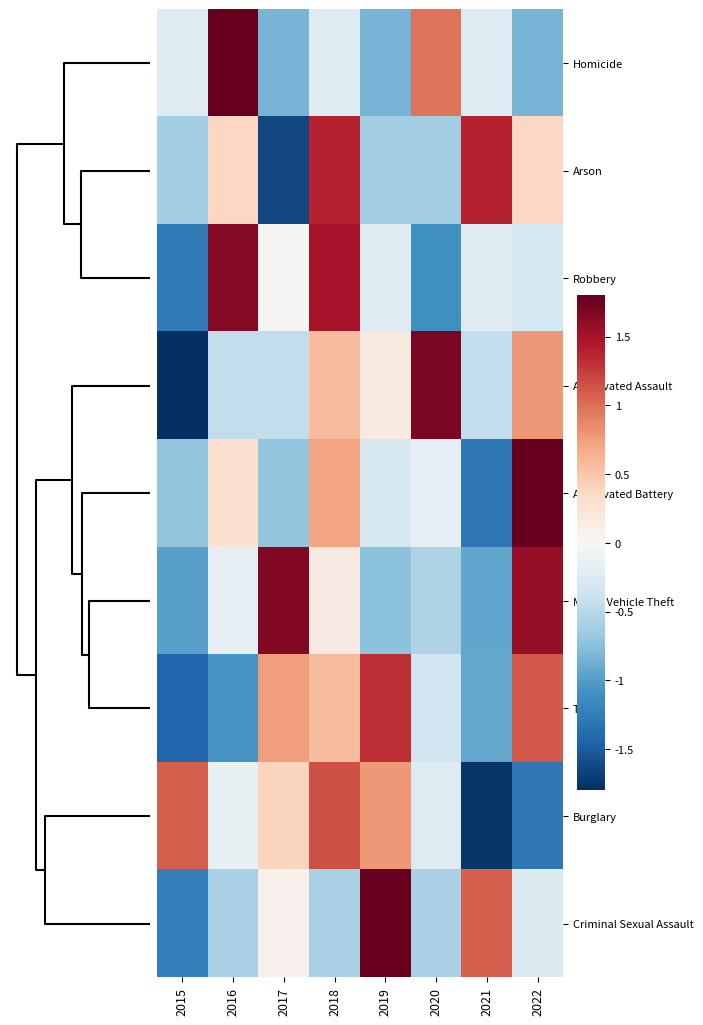

How many data points does each series have?

8